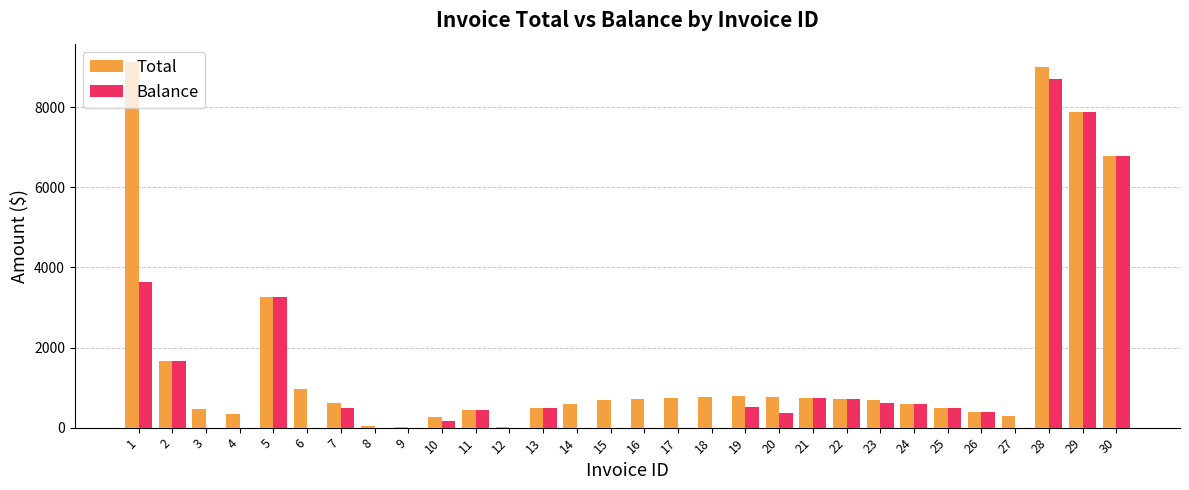

At which category is the sum across all series the highest?

28